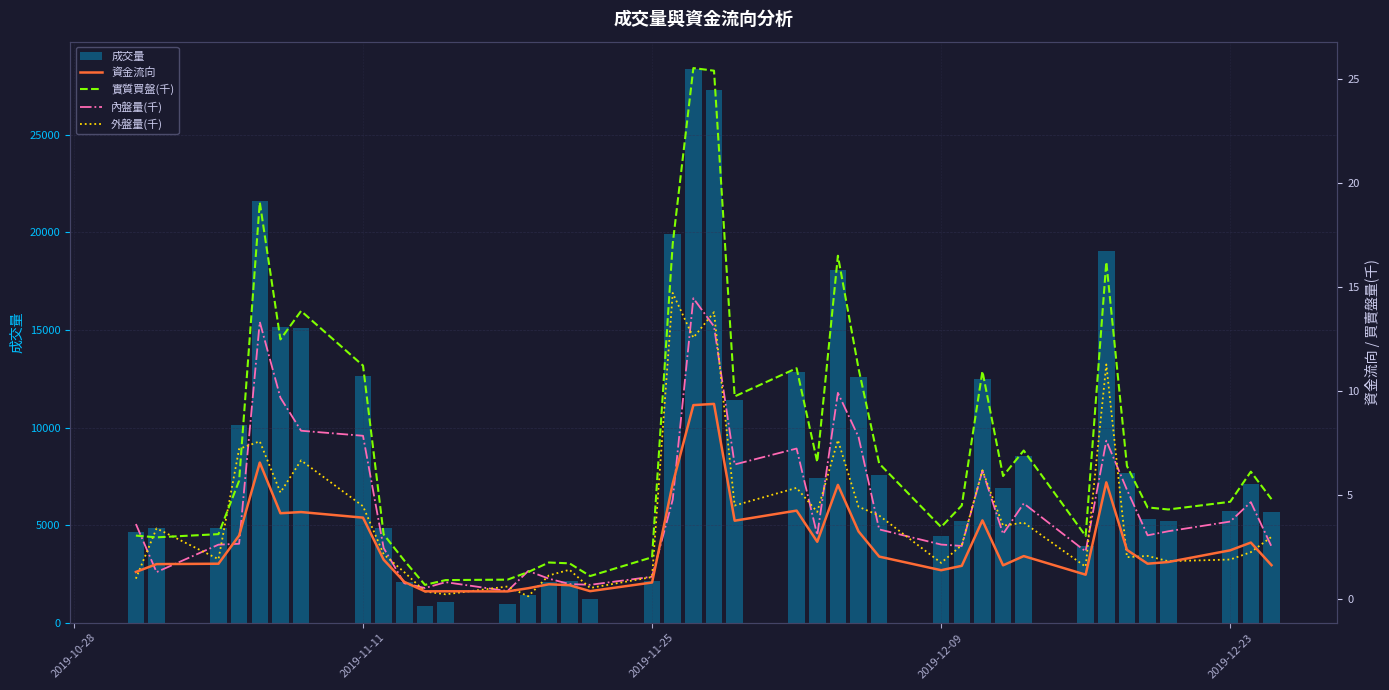

What is the difference between the maximum and minimum values in the 成交量 series?

27486